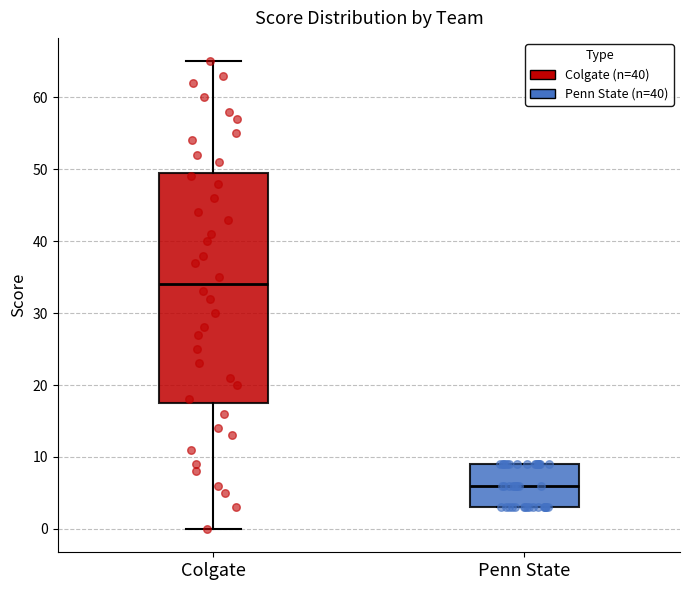

Reading left to right, read every box against the y-axis: the position of its median line, the range the box covers, and the ends of its whiskers. The values are not printed on the chart, so give them approximately, as read against the axis.

Colgate: median 34, box 18 to 50, whiskers 0 to 65
Penn State: median 6, box 3 to 9, whiskers 3 to 9